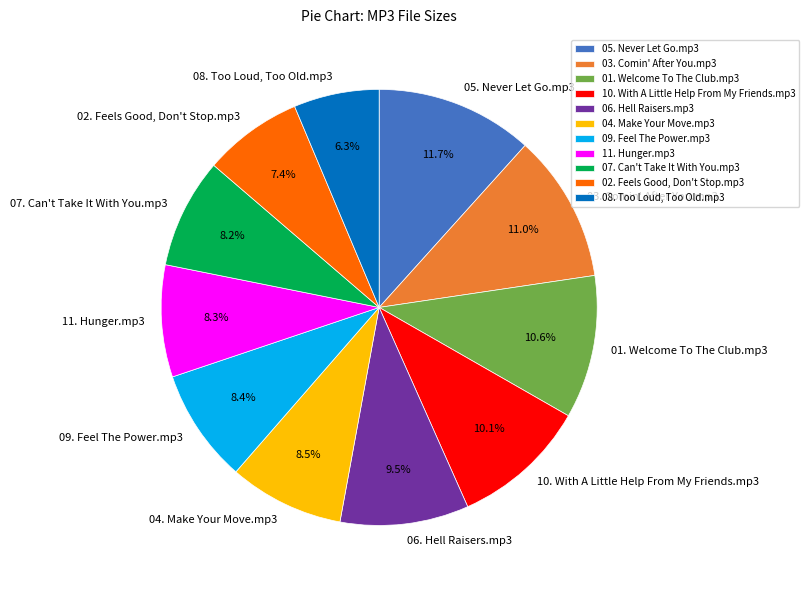

To the nearest percent, what is the difference between the largest and smallest slice percentages?

5%